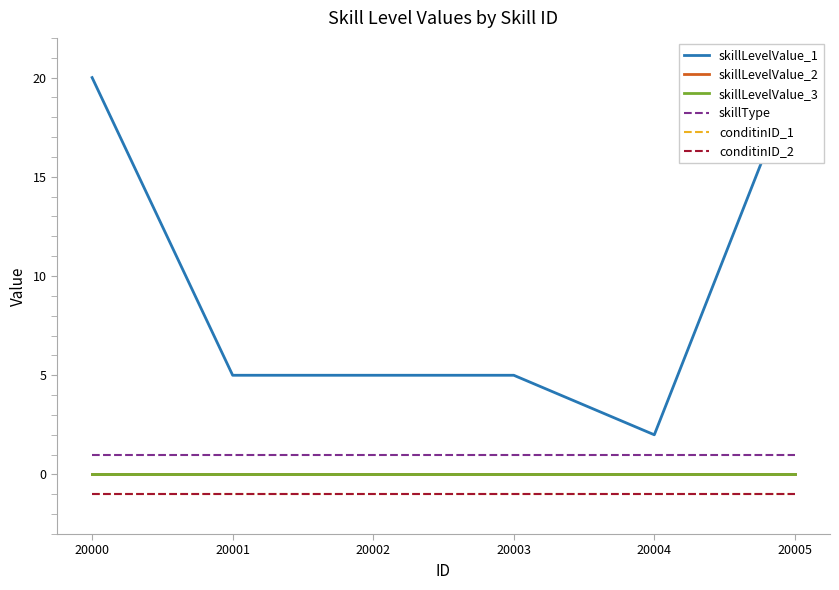

True or false: conditinID_2 and conditinID_1 intersect in this chart.

False